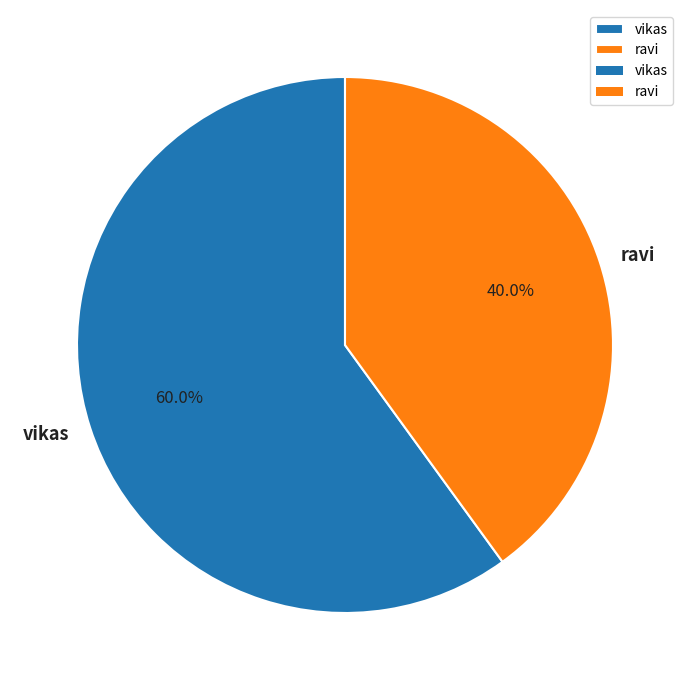

To the nearest percent, what percentage of the pie is vikas?

60%